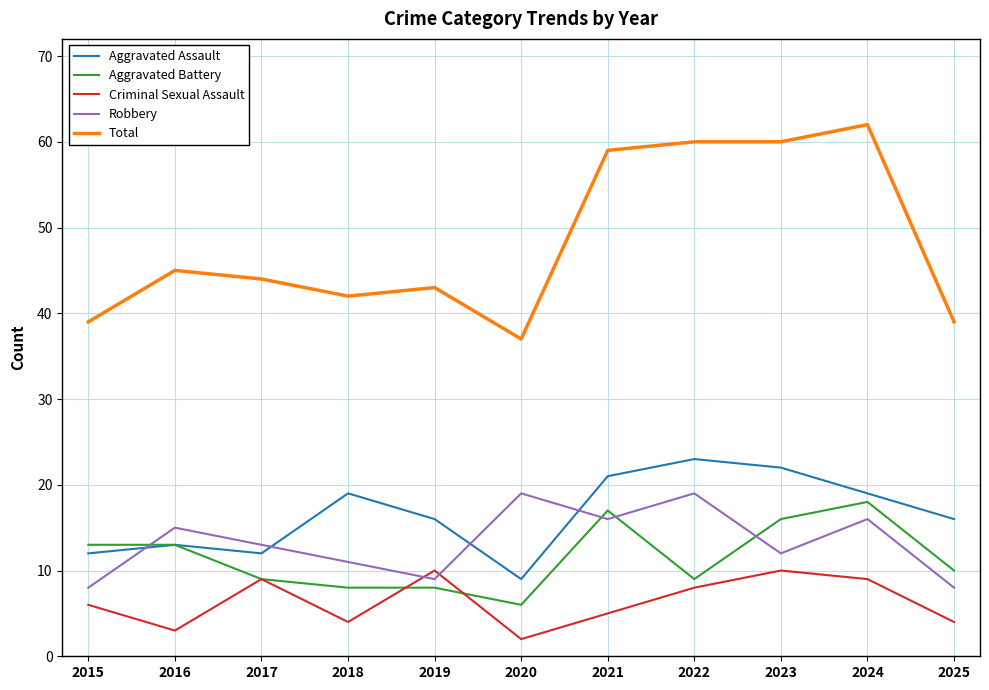

What is the difference between the second highest and minimum values in the Robbery series?

11